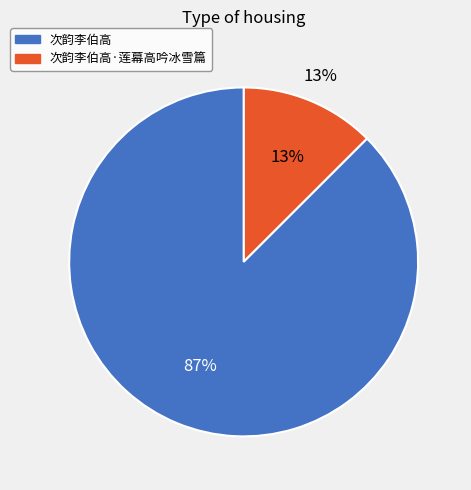

To the nearest percent, what percentage of the pie is 次韵李伯高?

87%